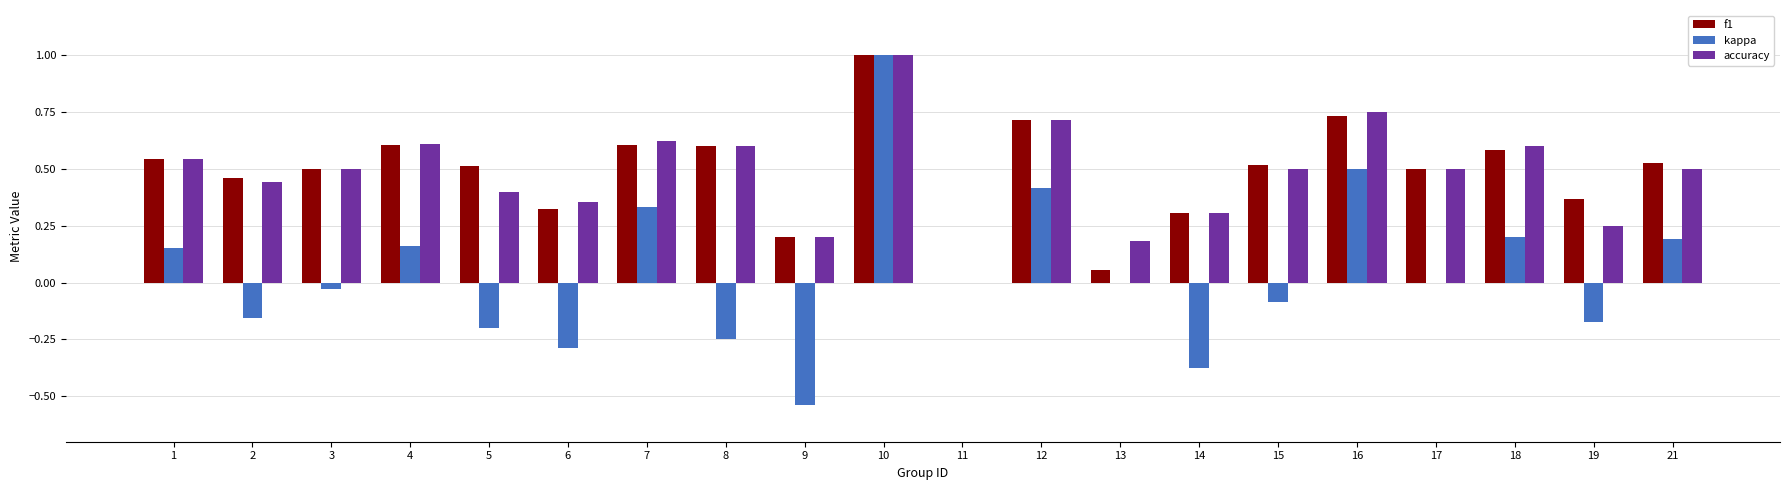

Count the number of categories in the chart.

20